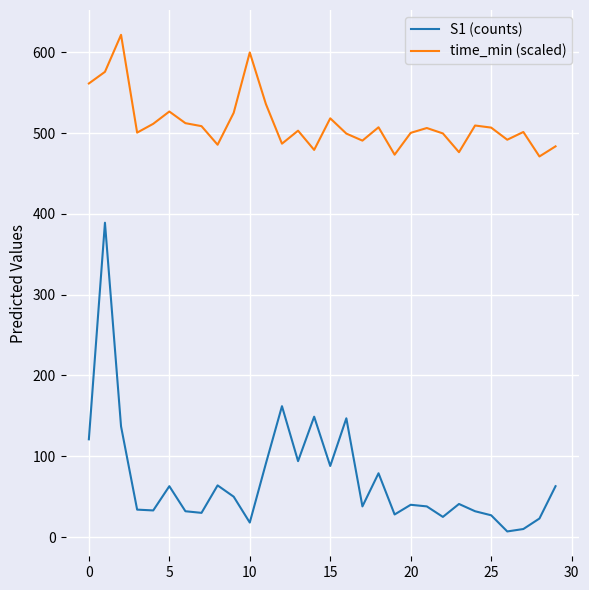

Rank the series by their maximum value, from lowest to highest.

S1 (counts), time_min (scaled)